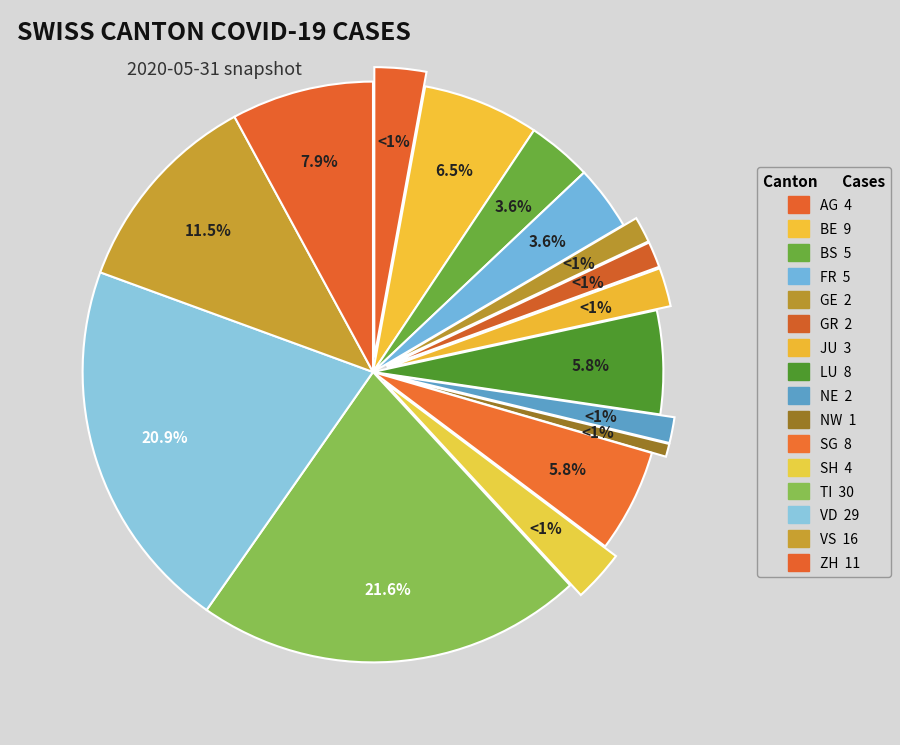

To the nearest percent, what is the combined percentage of BS and SG?

9%